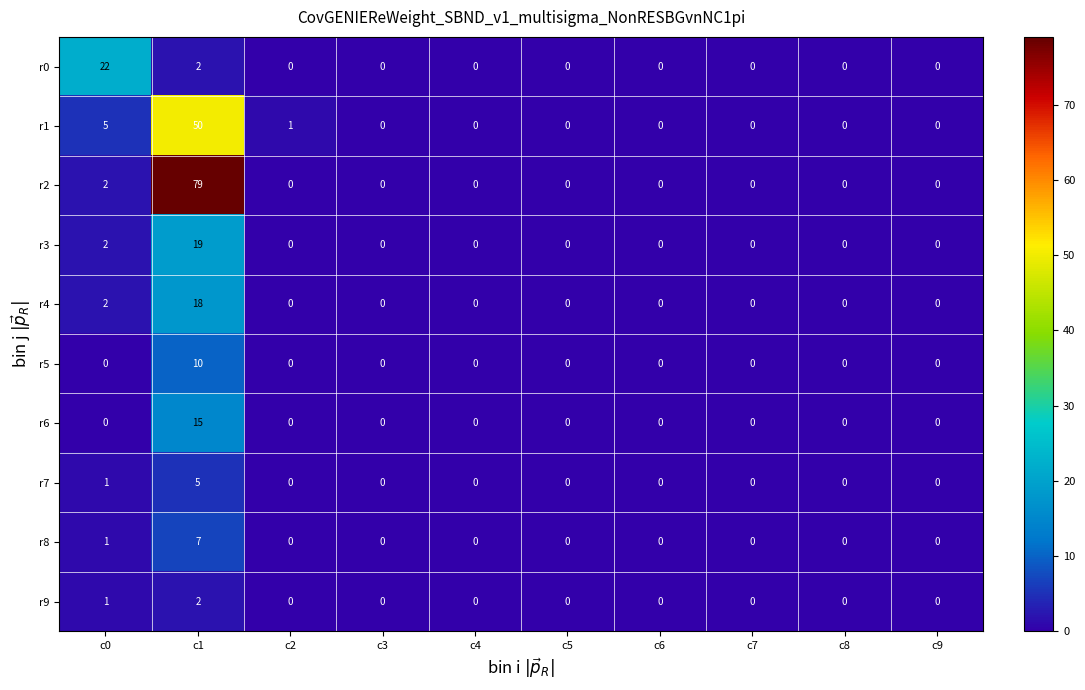

What is the difference between the maximum and second lowest values in the r3 series?

19